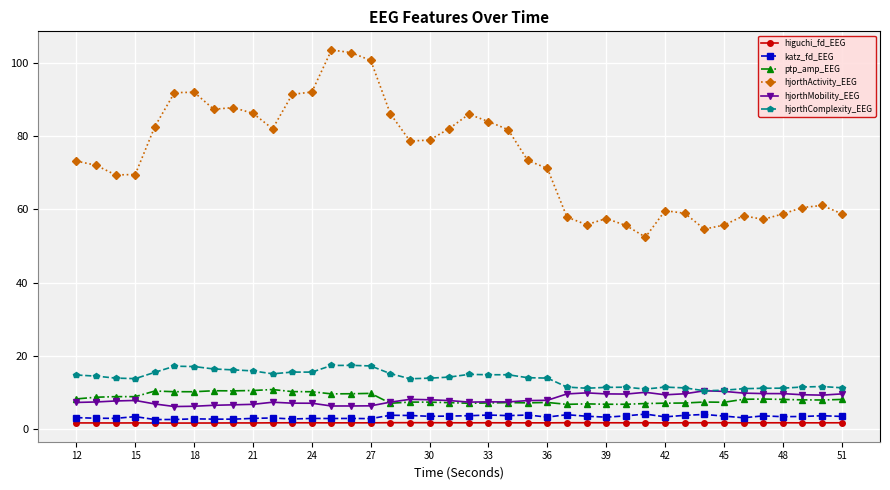

Which series has the largest range (max minus min)?

hjorthActivity_EEG